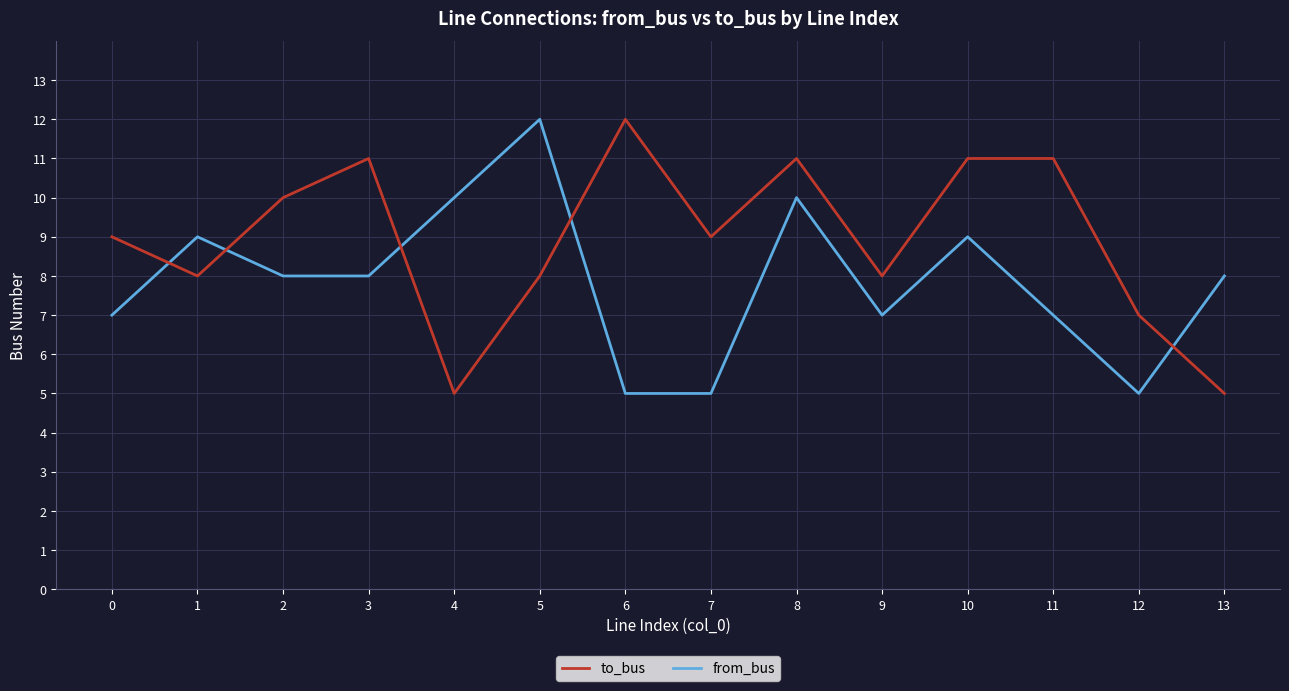

How many lines are shown in the chart?

2